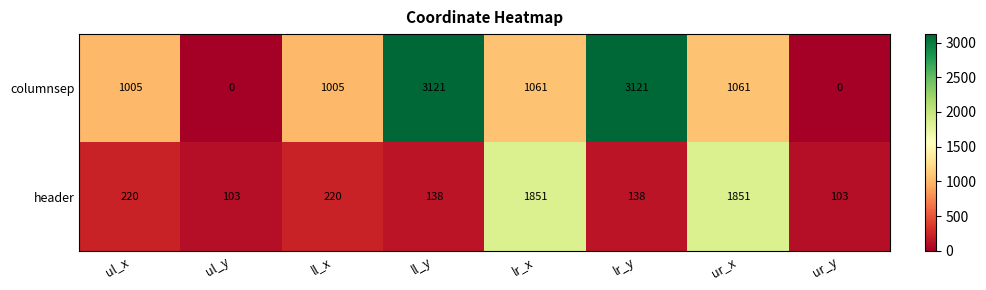

Reading left to right, list all the values displayed in this chart.

columnsep: 1005	0	1005	3121	1061	3121	1061	0
header: 220	103	220	138	1851	138	1851	103